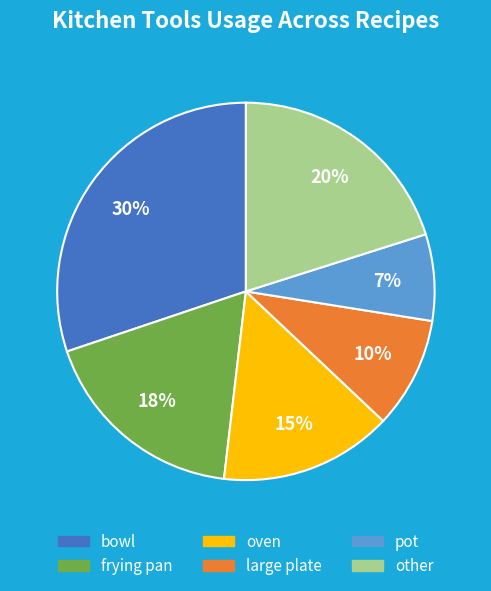

To the nearest percent, what portion does large plate represent?

10%